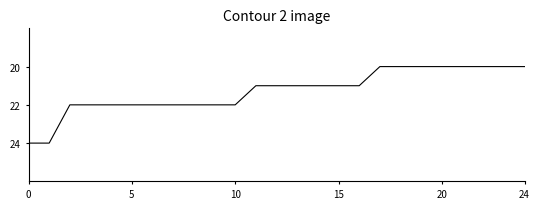

What is the smallest value displayed?

20